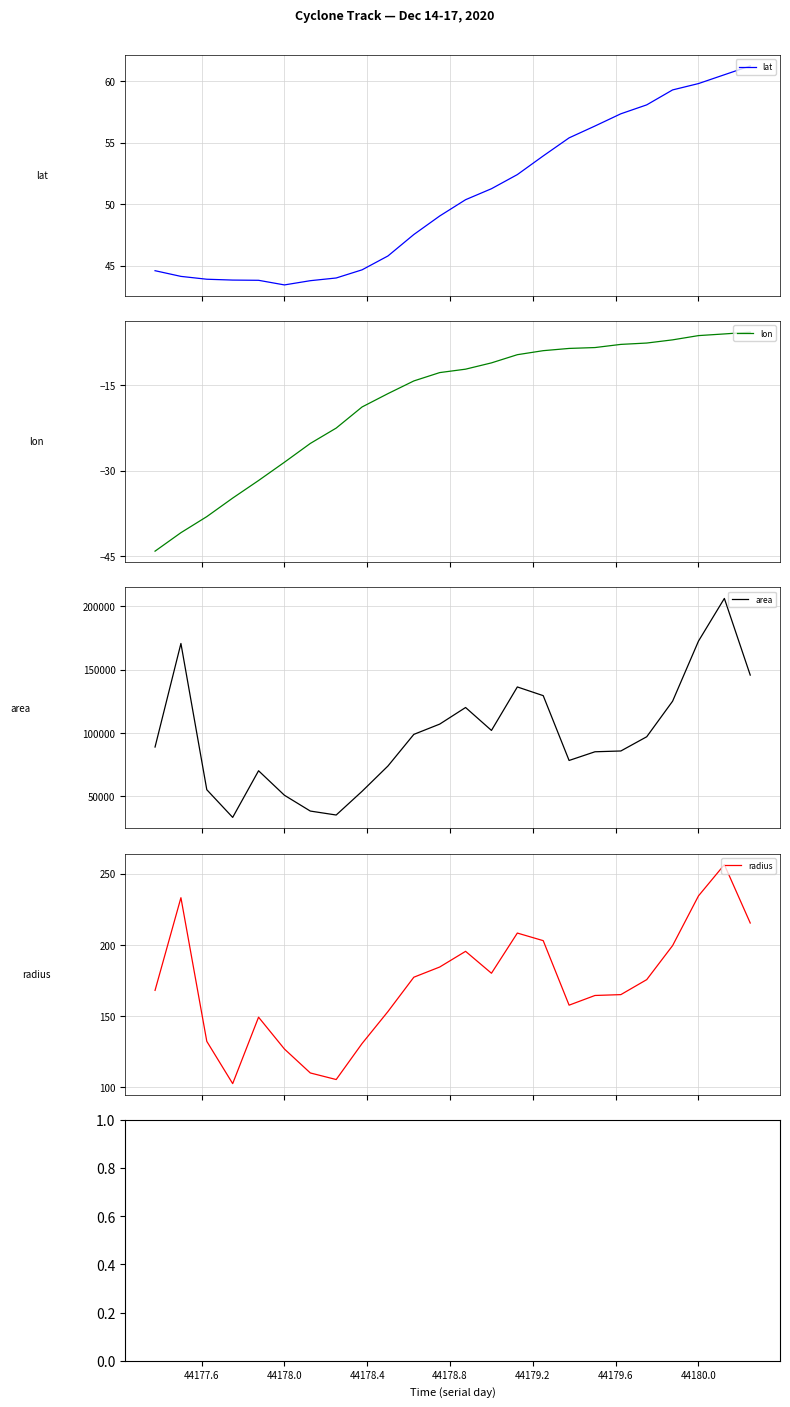

What is the highest value of the area series?

206250